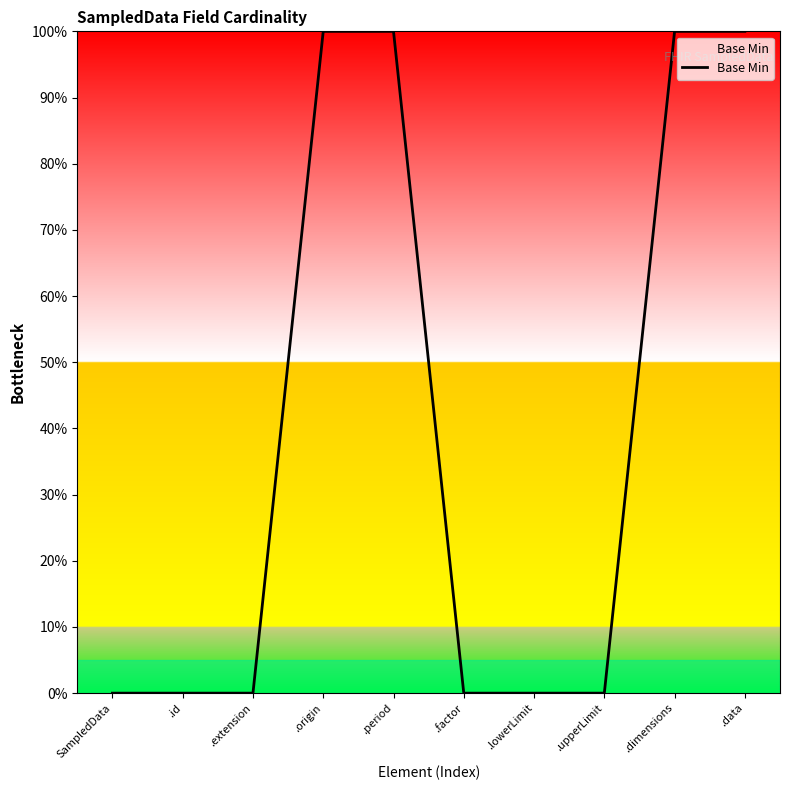

What is the difference between the second highest and second lowest values?

1